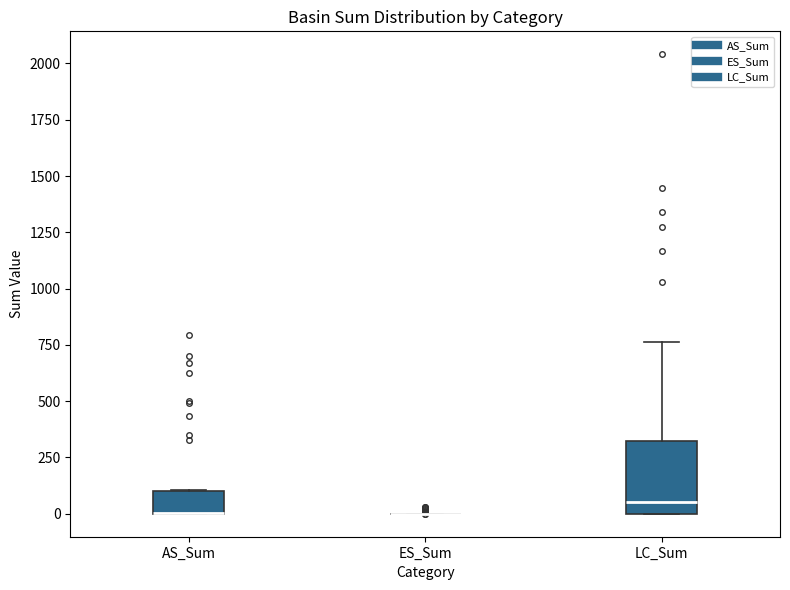

Reading left to right, read every box against the y-axis: the position of its median line, the range the box covers, and the ends of its whiskers. The values are not printed on the chart, so give them approximately, as read against the axis.

AS_Sum: median 0 (drawn on the box's lower edge), box 0 to 100, whiskers 0 to 100
ES_Sum: box collapsed to a line at 0, whiskers 0 to 0
LC_Sum: median 50, box 0 to 300, whiskers 0 to 750